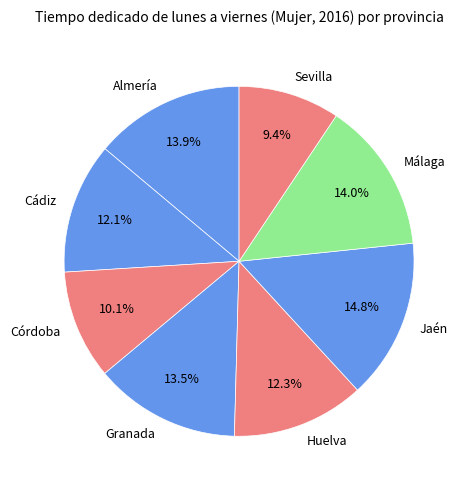

To the nearest percent, what is the difference between the Málaga and Jaén slice percentages?

1%